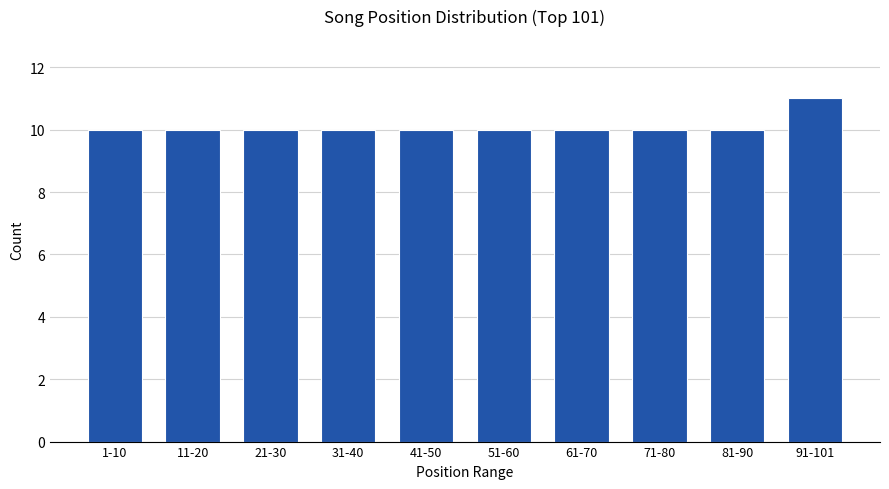

Reading left to right, what are all the values shown in this chart?

10	10	10	10	10	10	10	10	10	11